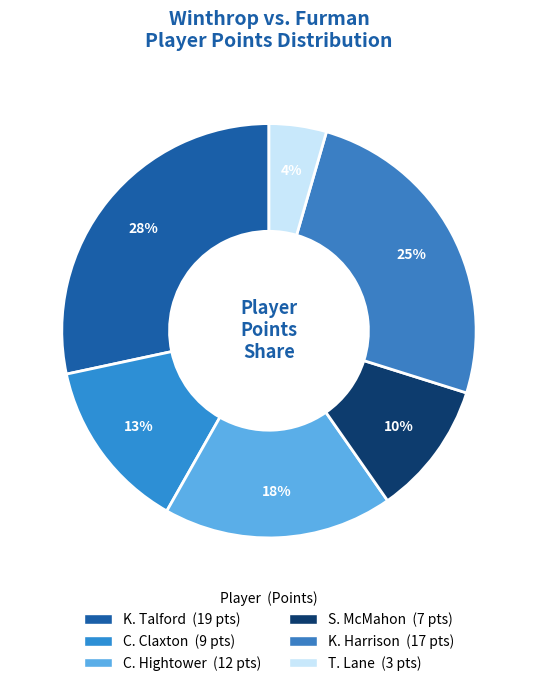

Count the number of slices in the pie.

6